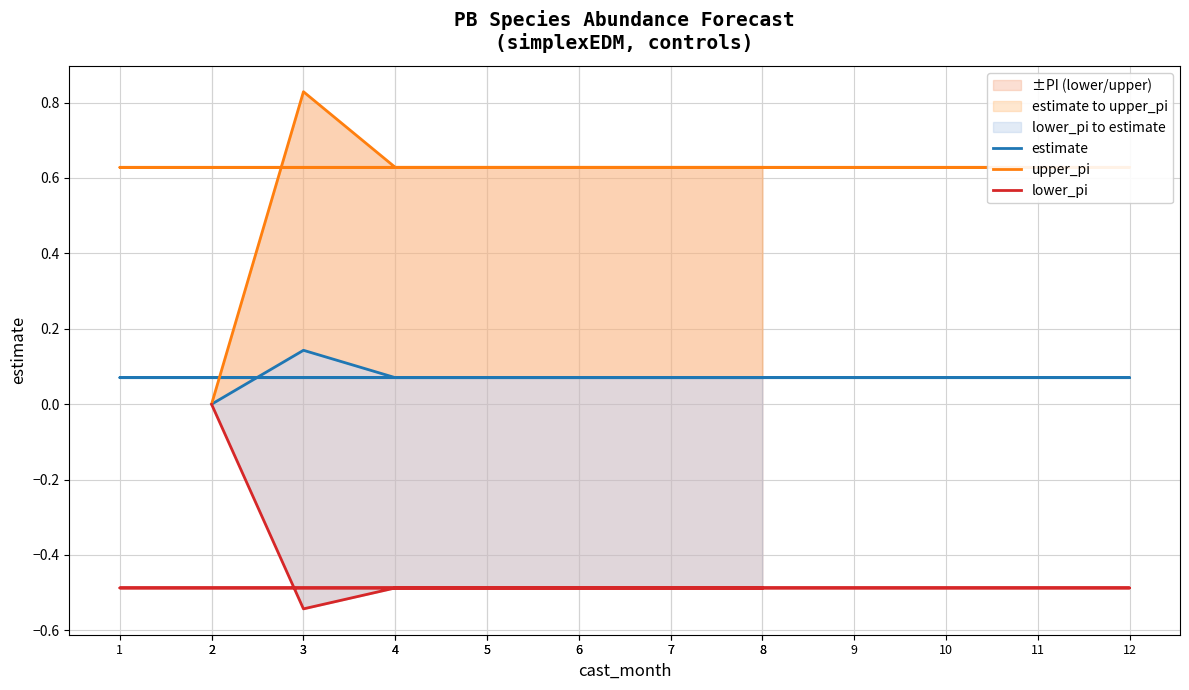

Is the value of estimate at 7 greater than the value of lower_pi at 6?

Yes